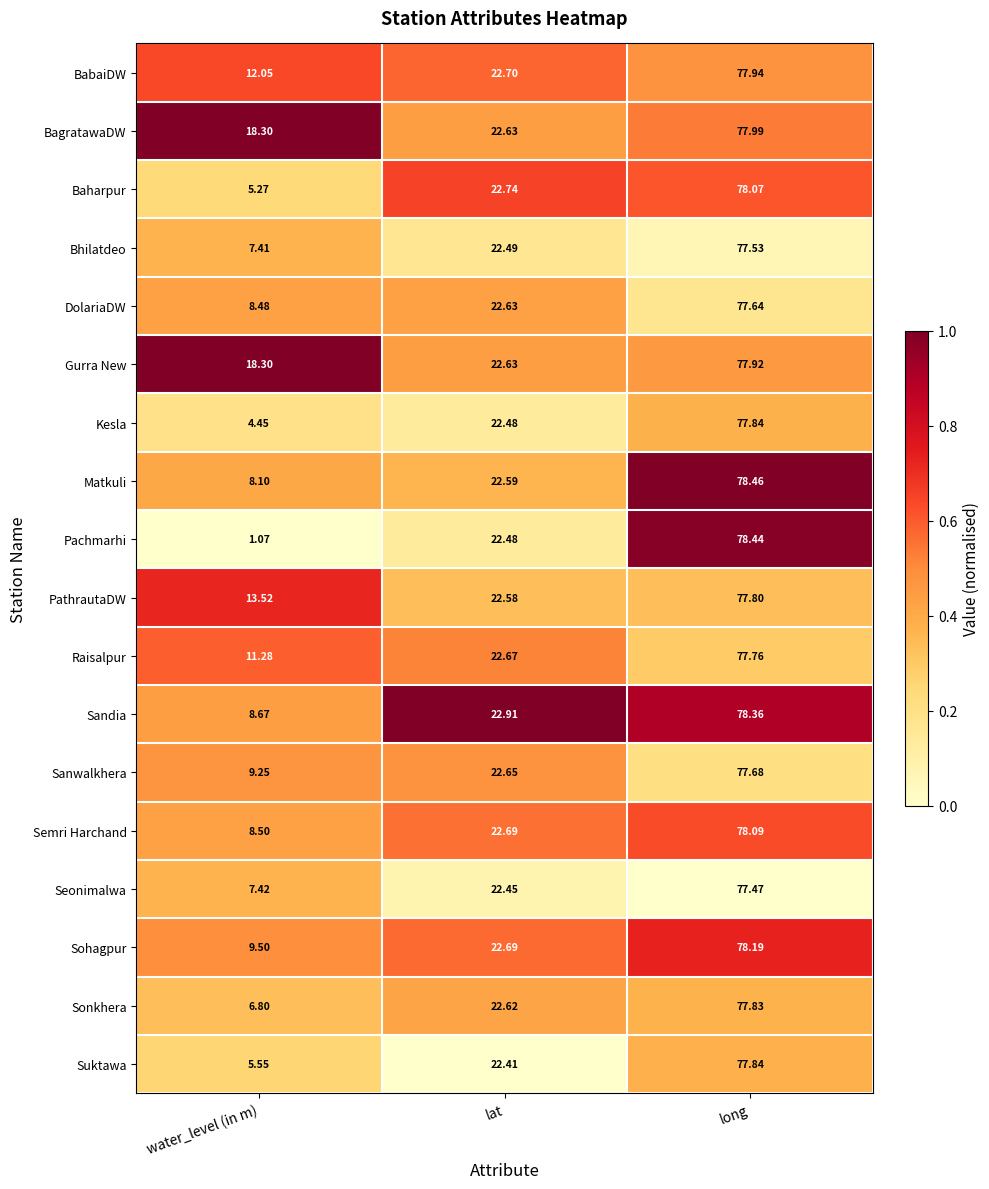

At which label does Baharpur reach its peak?

long